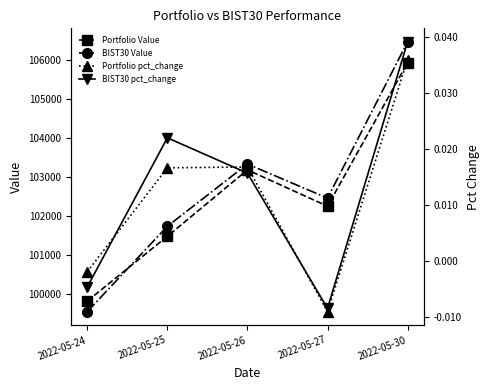

The Portfolio Value series shows 36256.2 at 2022-05-26. True or false?

False